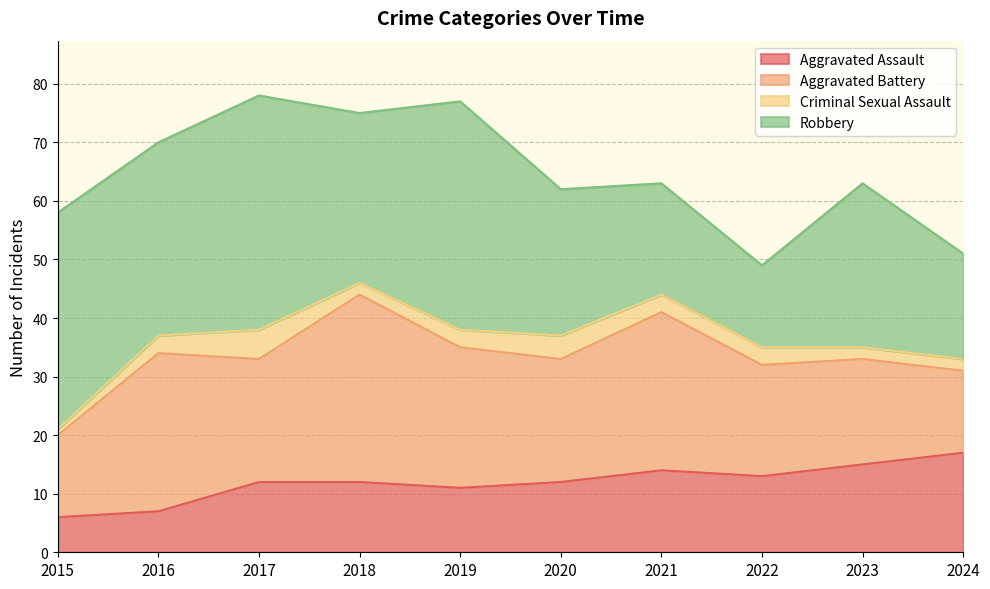

Which category has the lowest value across all series?

2015